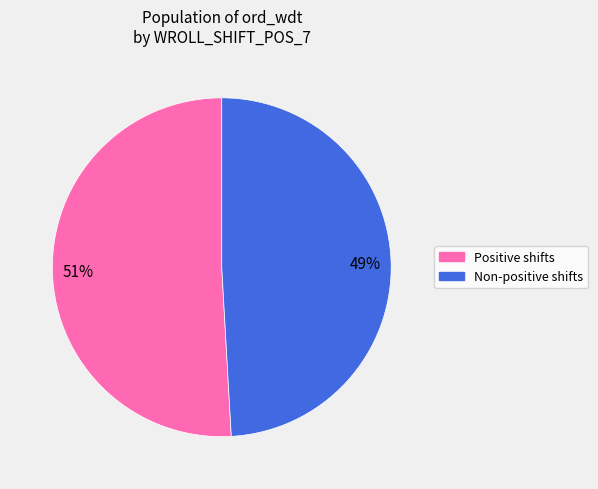

To the nearest percent, what is the average slice percentage?

50%